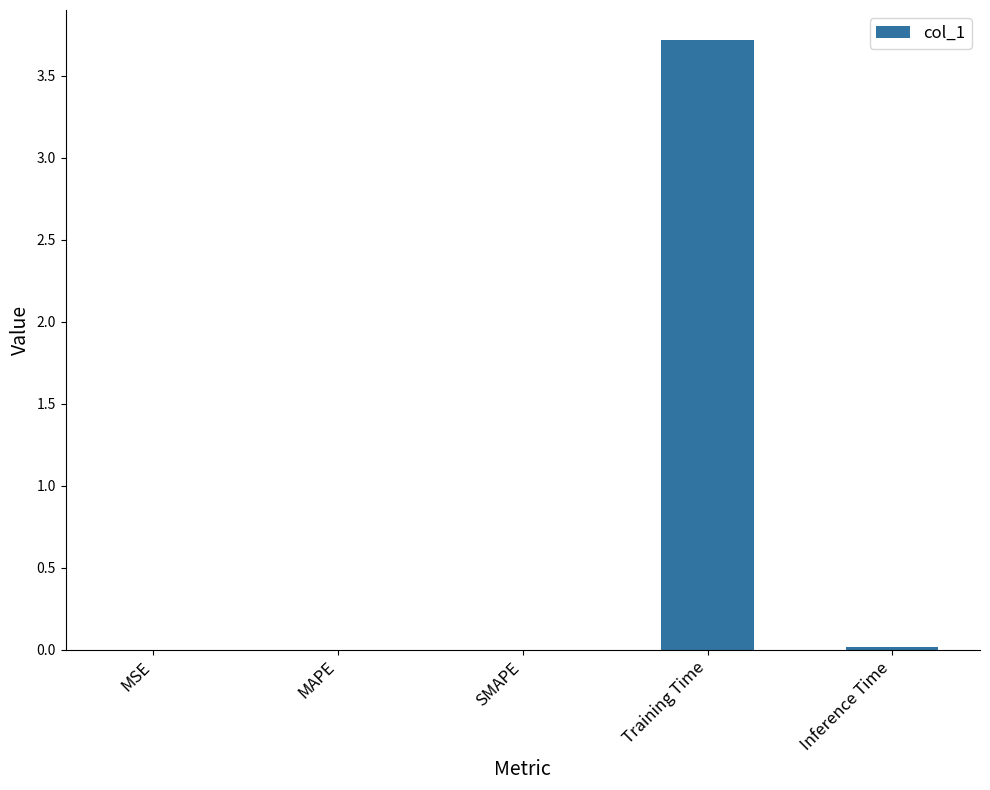

Which category has the highest value across all series?

Training Time